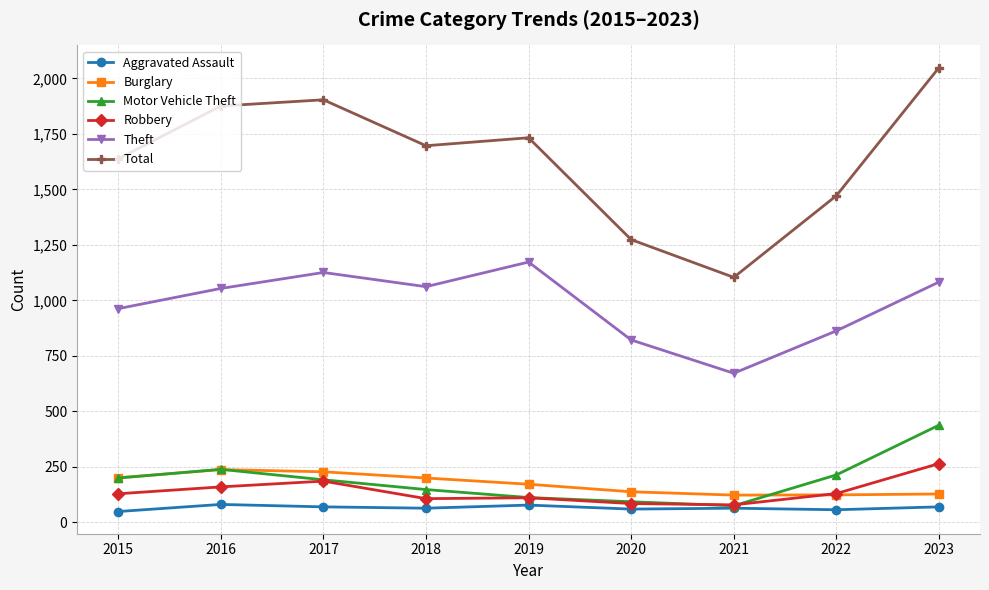

Which series changed the most between 2016 and 2022?

Total